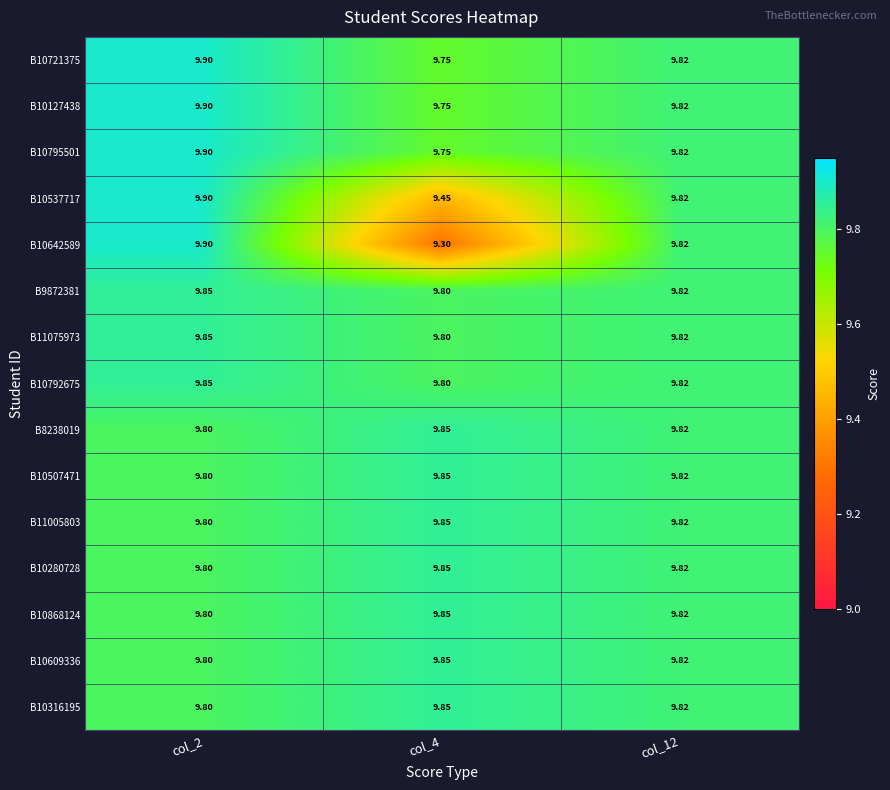

Count the number of categories in the chart.

3